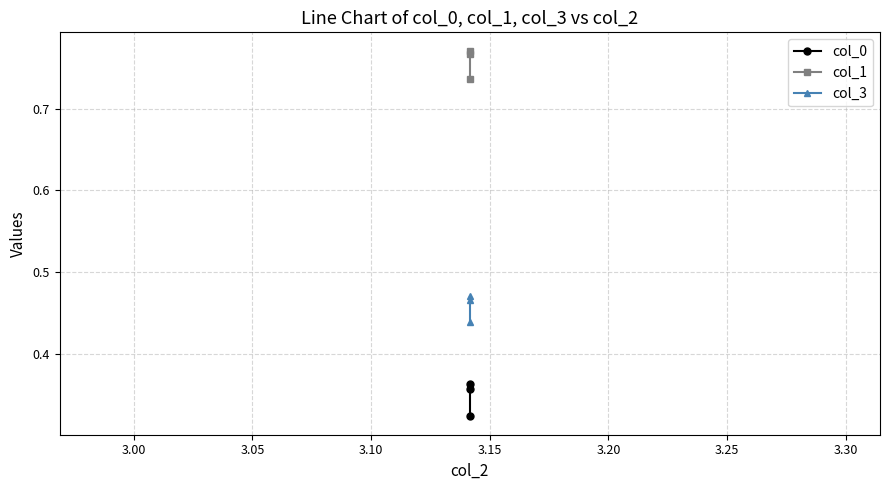

How many lines are shown in the chart?

3